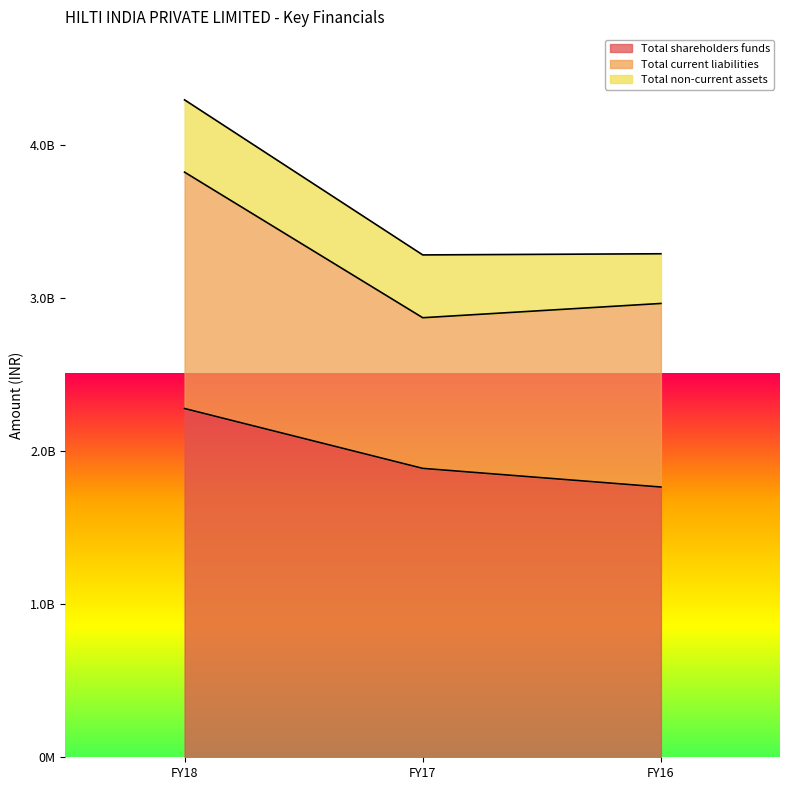

Rank the series by their maximum value, from highest to lowest.

Total shareholders funds, Total current liabilities, Total non-current assets